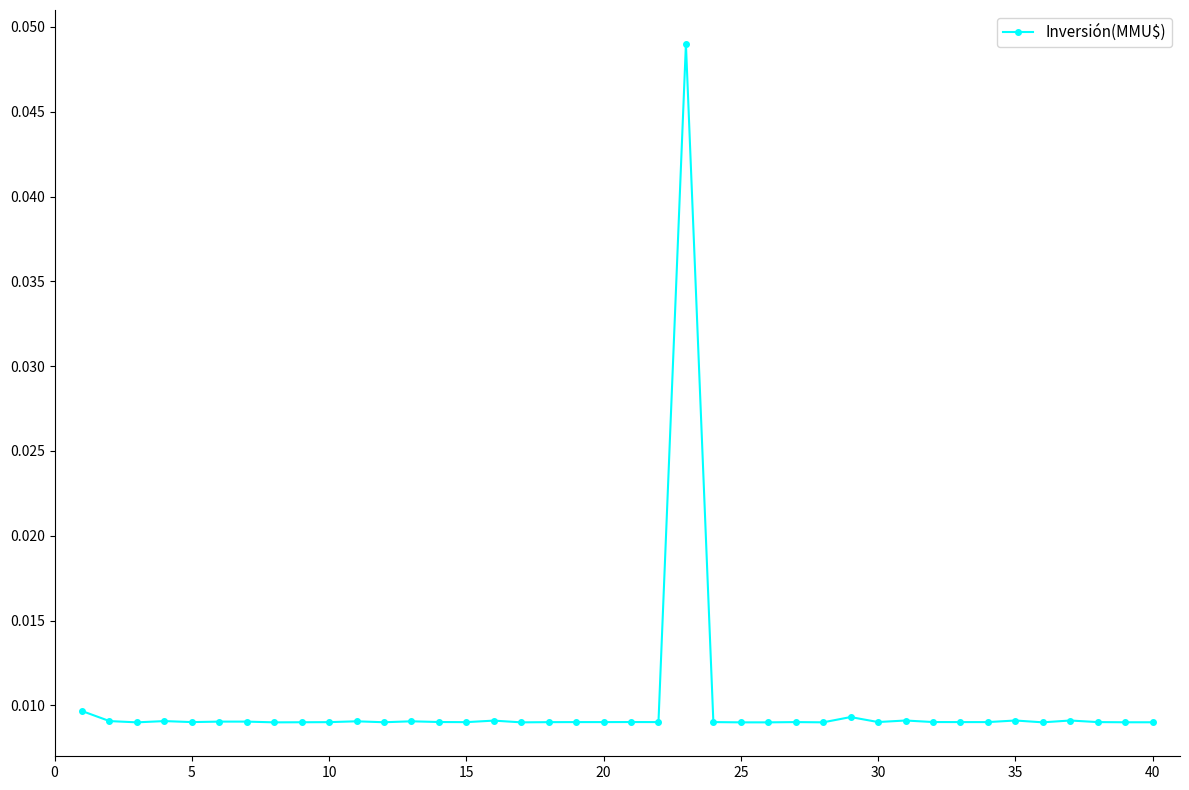

What is the sum of all values?

0.4